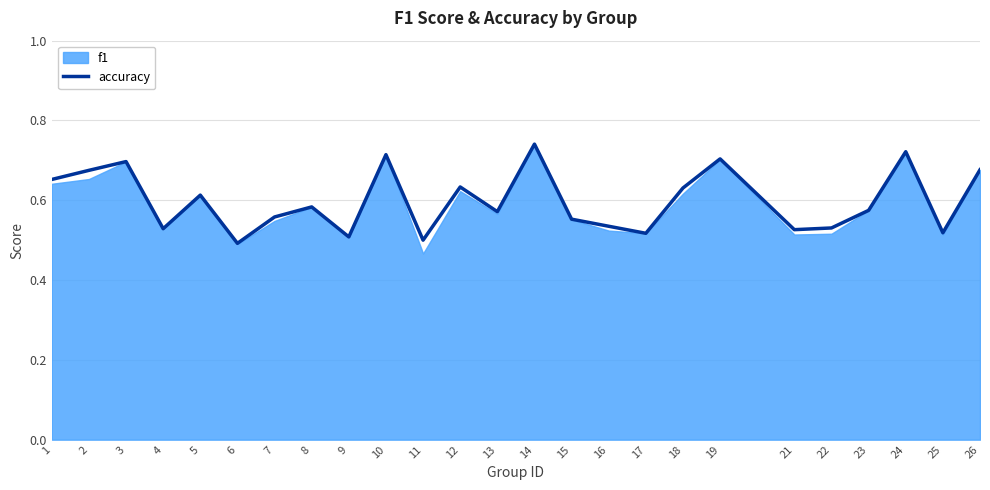

How many points are lower than both their immediate neighbors (excluding endpoints)?

8